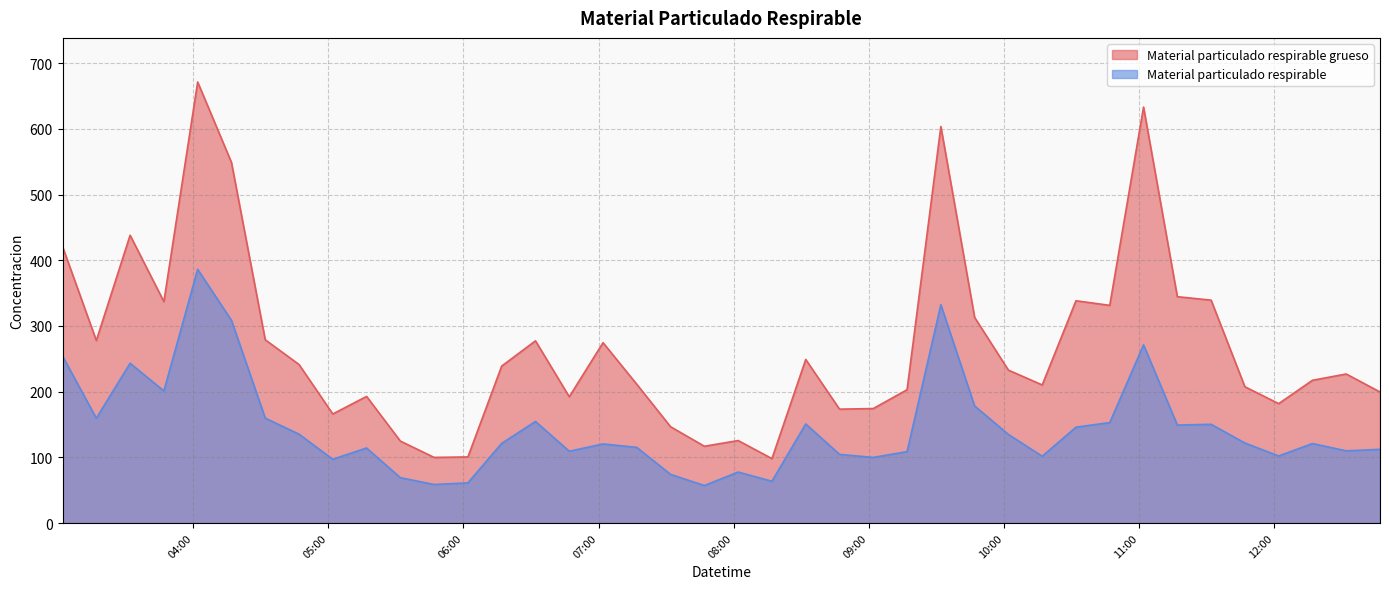

At how many categories does at least one series exceed 628?

2